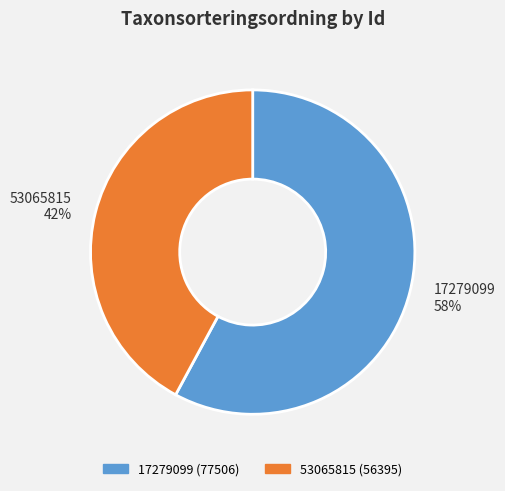

Between 17279099 and 53065815, which is larger?

17279099